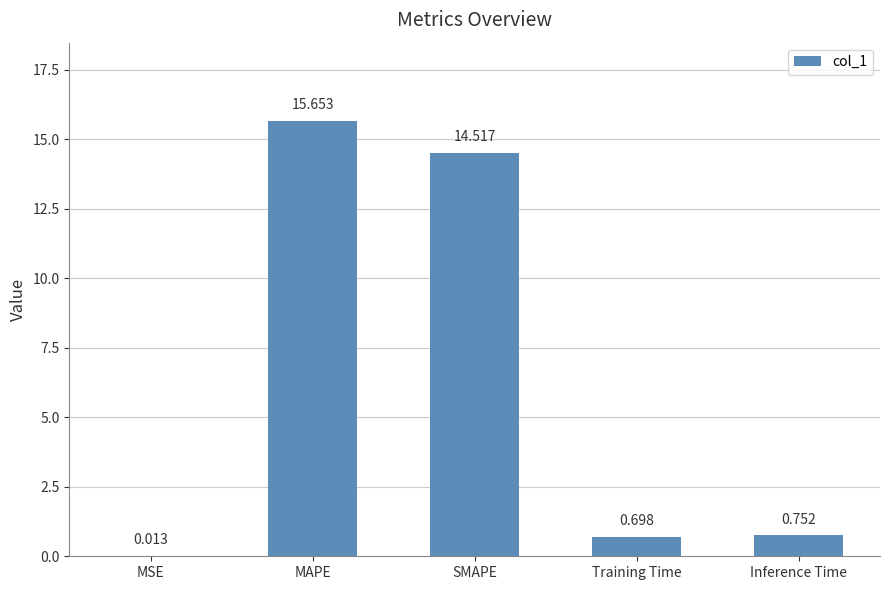

Is it true that the value at MAPE is 9.1?

False